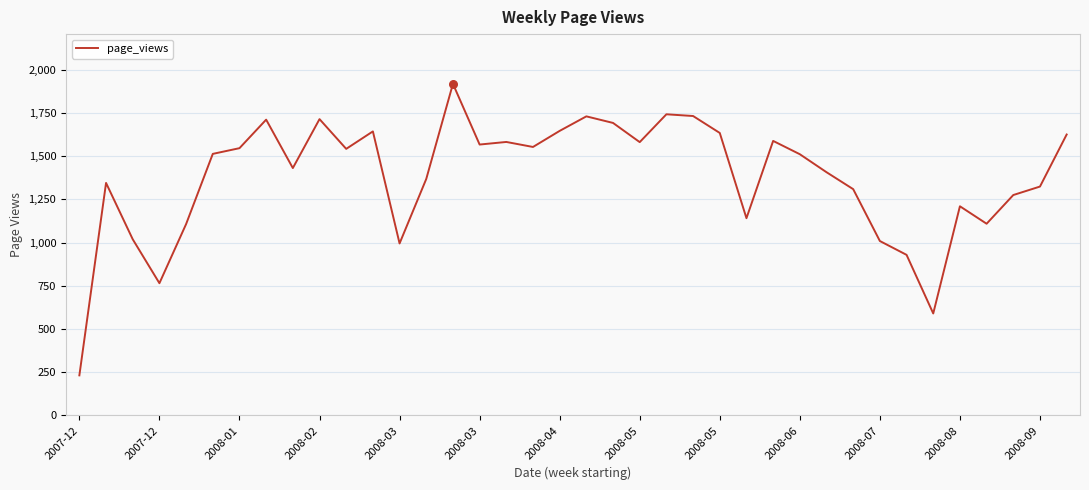

What is the difference between the maximum and minimum values?

1686